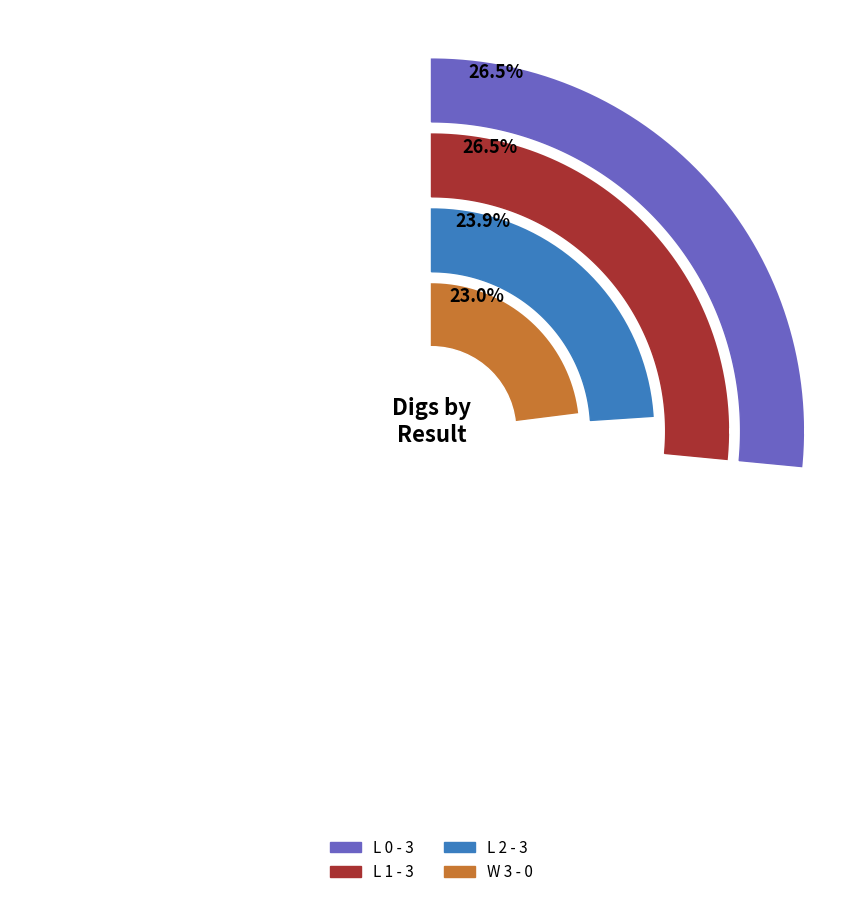

Which slice is the largest?

L 0 - 3